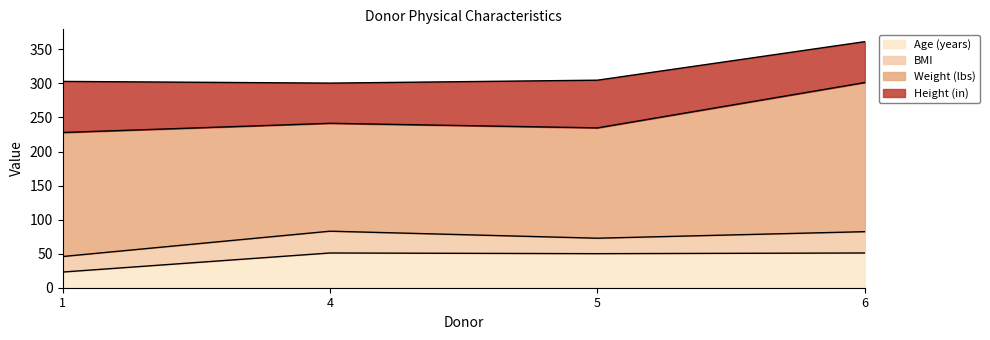

What are all the series names shown in the legend?

Age (years), BMI, Weight (lbs), Height (in)